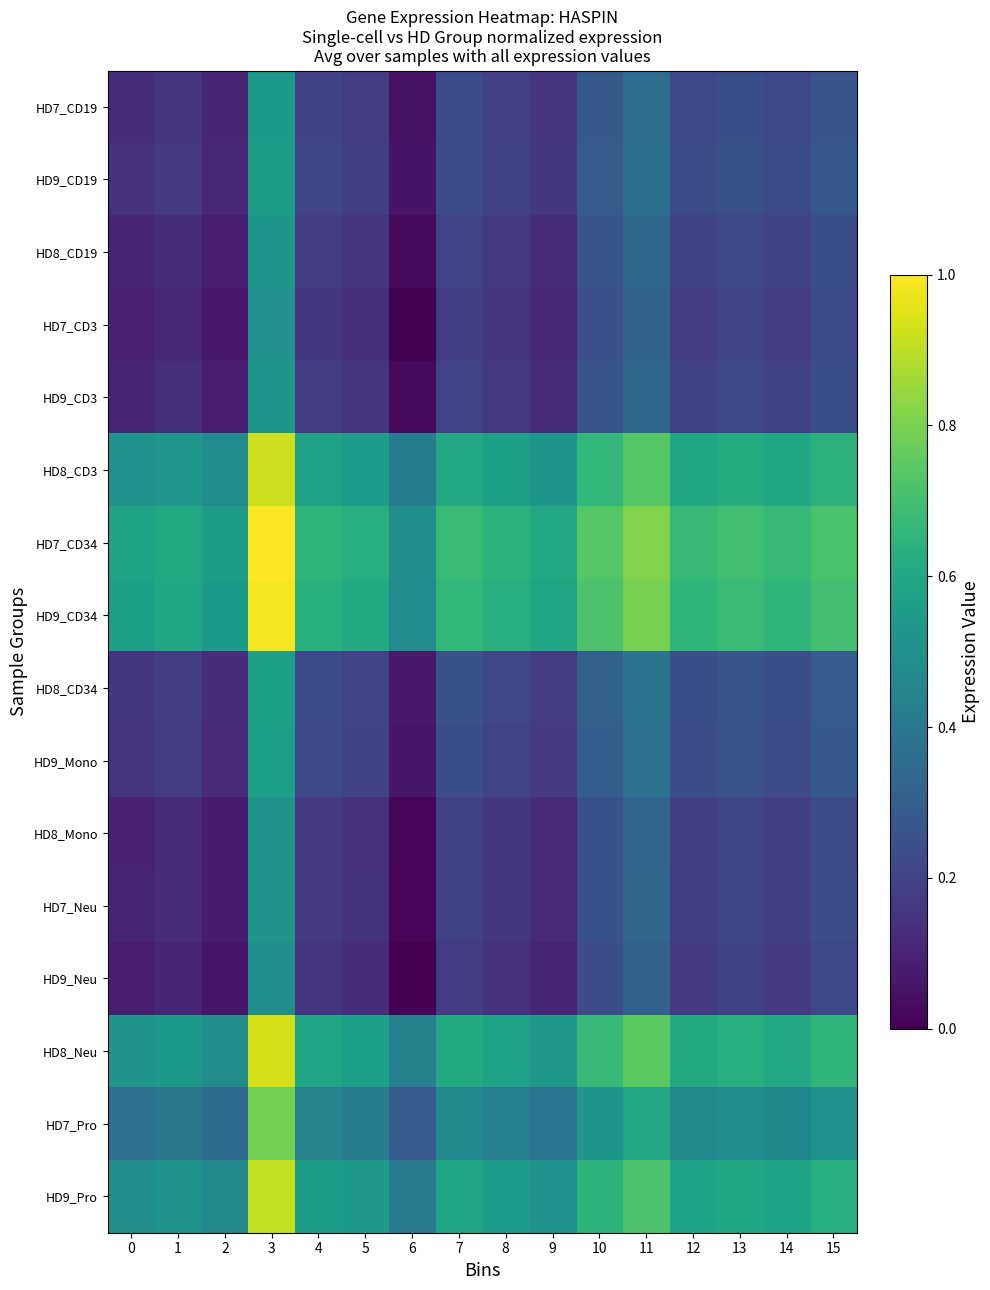

Reading left to right, transcribe all the data shown in this chart.

HD7_CD19: 0=0.1	1=0.2	2=0.1	3=0.5	4=0.2	5=0.2	6=0.0	7=0.2	8=0.2	9=0.1	10=0.3	11=0.4	12=0.2	13=0.2	14=0.2	15=0.3
HD9_CD19: 0=0.1	1=0.2	2=0.1	3=0.6	4=0.2	5=0.2	6=0.1	7=0.2	8=0.2	9=0.2	10=0.3	11=0.4	12=0.2	13=0.2	14=0.2	15=0.3
HD8_CD19: 0=0.1	1=0.1	2=0.1	3=0.5	4=0.2	5=0.2	6=0.0	7=0.2	8=0.2	9=0.1	10=0.3	11=0.3	12=0.2	13=0.2	14=0.2	15=0.2
HD7_CD3: 0=0.1	1=0.1	2=0.1	3=0.5	4=0.2	5=0.1	6=0.0	7=0.2	8=0.1	9=0.1	10=0.2	11=0.3	12=0.2	13=0.2	14=0.2	15=0.2
HD9_CD3: 0=0.1	1=0.1	2=0.1	3=0.5	4=0.2	5=0.2	6=0.0	7=0.2	8=0.2	9=0.1	10=0.3	11=0.3	12=0.2	13=0.2	14=0.2	15=0.2
HD8_CD3: 0=0.5	1=0.5	2=0.5	3=0.9	4=0.6	5=0.6	6=0.4	7=0.6	8=0.6	9=0.5	10=0.7	11=0.7	12=0.6	13=0.6	14=0.6	15=0.6
HD7_CD34: 0=0.6	1=0.6	2=0.6	3=1.0	4=0.7	5=0.6	6=0.5	7=0.7	8=0.6	9=0.6	10=0.7	11=0.8	12=0.7	13=0.7	14=0.7	15=0.7
HD9_CD34: 0=0.6	1=0.6	2=0.5	3=1.0	4=0.6	5=0.6	6=0.5	7=0.7	8=0.6	9=0.6	10=0.7	11=0.8	12=0.7	13=0.7	14=0.7	15=0.7
HD8_CD34: 0=0.2	1=0.2	2=0.1	3=0.6	4=0.2	5=0.2	6=0.1	7=0.2	8=0.2	9=0.2	10=0.3	11=0.4	12=0.2	13=0.3	14=0.2	15=0.3
HD9_Mono: 0=0.1	1=0.2	2=0.1	3=0.6	4=0.2	5=0.2	6=0.1	7=0.2	8=0.2	9=0.2	10=0.3	11=0.4	12=0.2	13=0.3	14=0.2	15=0.3
HD8_Mono: 0=0.1	1=0.1	2=0.1	3=0.5	4=0.2	5=0.1	6=0.0	7=0.2	8=0.2	9=0.1	10=0.3	11=0.3	12=0.2	13=0.2	14=0.2	15=0.2
HD7_Neu: 0=0.1	1=0.1	2=0.1	3=0.5	4=0.2	5=0.1	6=0.0	7=0.2	8=0.2	9=0.1	10=0.3	11=0.3	12=0.2	13=0.2	14=0.2	15=0.2
HD9_Neu: 0=0.1	1=0.1	2=0.1	3=0.5	4=0.2	5=0.1	6=0.0	7=0.2	8=0.1	9=0.1	10=0.2	11=0.3	12=0.2	13=0.2	14=0.2	15=0.2
HD8_Neu: 0=0.5	1=0.5	2=0.5	3=0.9	4=0.6	5=0.6	6=0.4	7=0.6	8=0.6	9=0.5	10=0.7	11=0.7	12=0.6	13=0.6	14=0.6	15=0.7
HD7_Pro: 0=0.4	1=0.4	2=0.4	3=0.8	4=0.4	5=0.4	6=0.3	7=0.5	8=0.4	9=0.4	10=0.5	11=0.6	12=0.5	13=0.5	14=0.5	15=0.5
HD9_Pro: 0=0.5	1=0.5	2=0.5	3=0.9	4=0.6	5=0.5	6=0.4	7=0.6	8=0.6	9=0.5	10=0.6	11=0.7	12=0.6	13=0.6	14=0.6	15=0.6